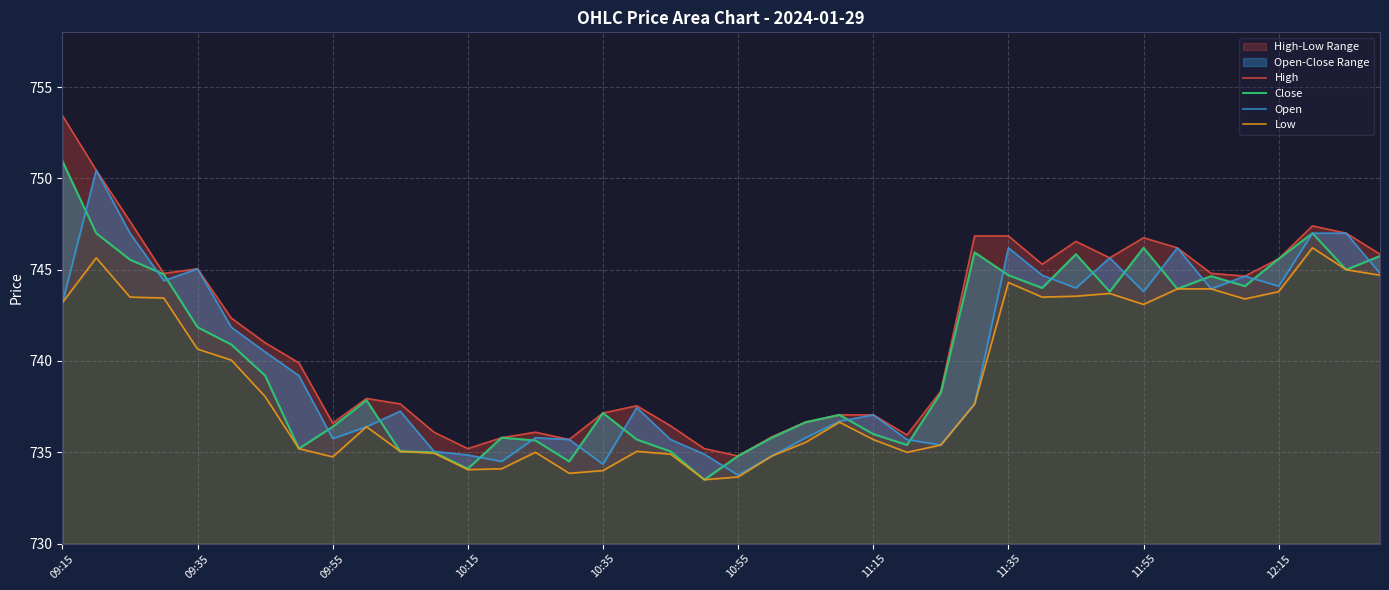

Which has a higher value, 29 or 20?

29